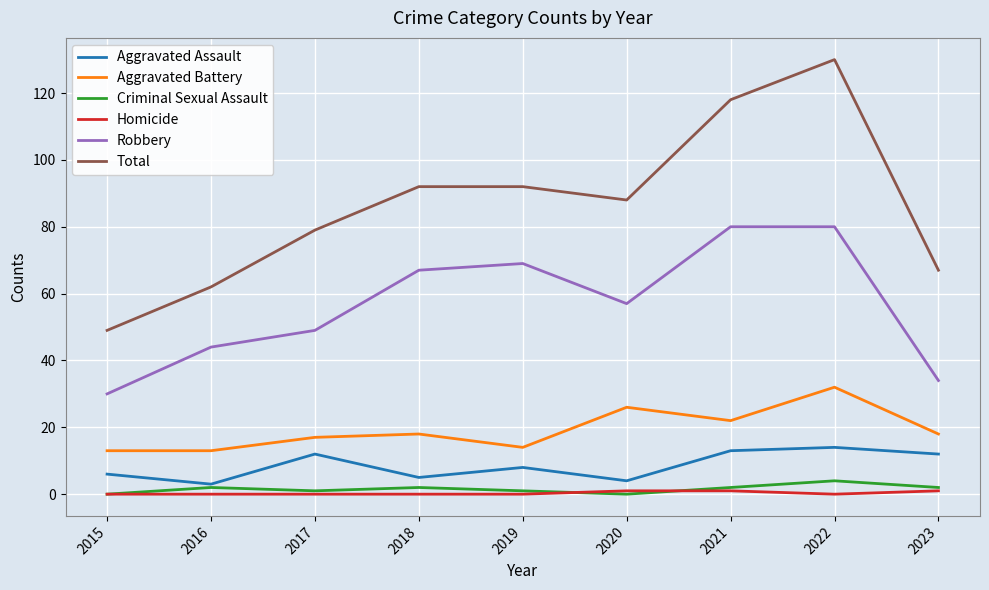

Is it true that Aggravated Assault equals 13 at 2019?

False